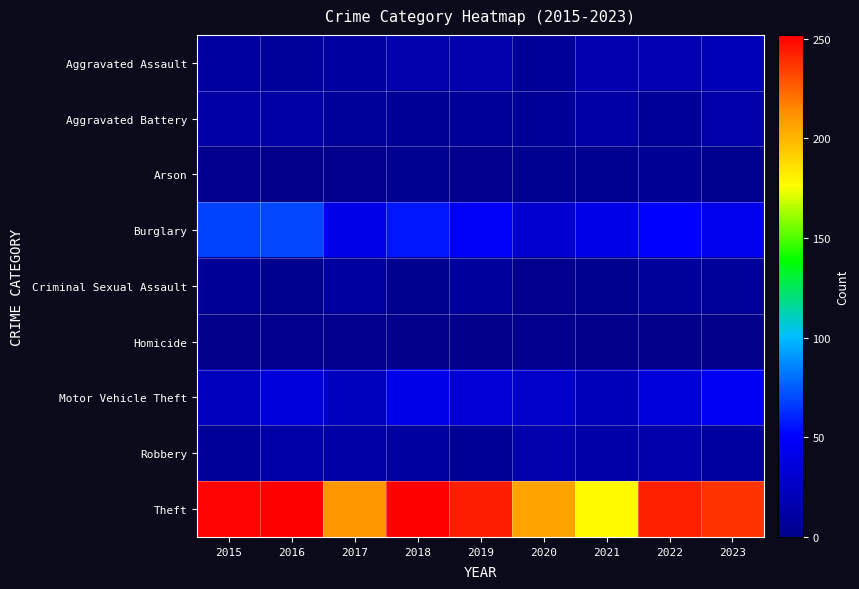

Which series has the widest spread of values?

Theft